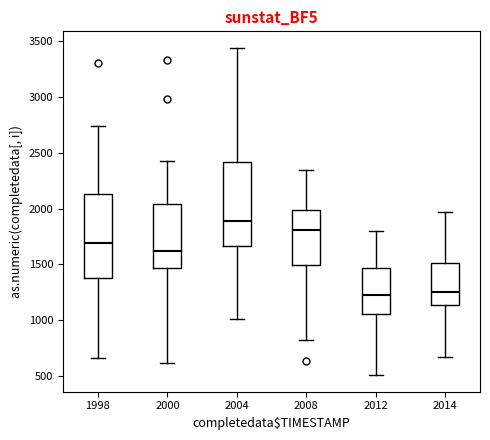

Where does the lower whisker of the box at x = 1998 end on the y-axis? The values are not printed on the chart, so give them approximately, as read against the axis.

650